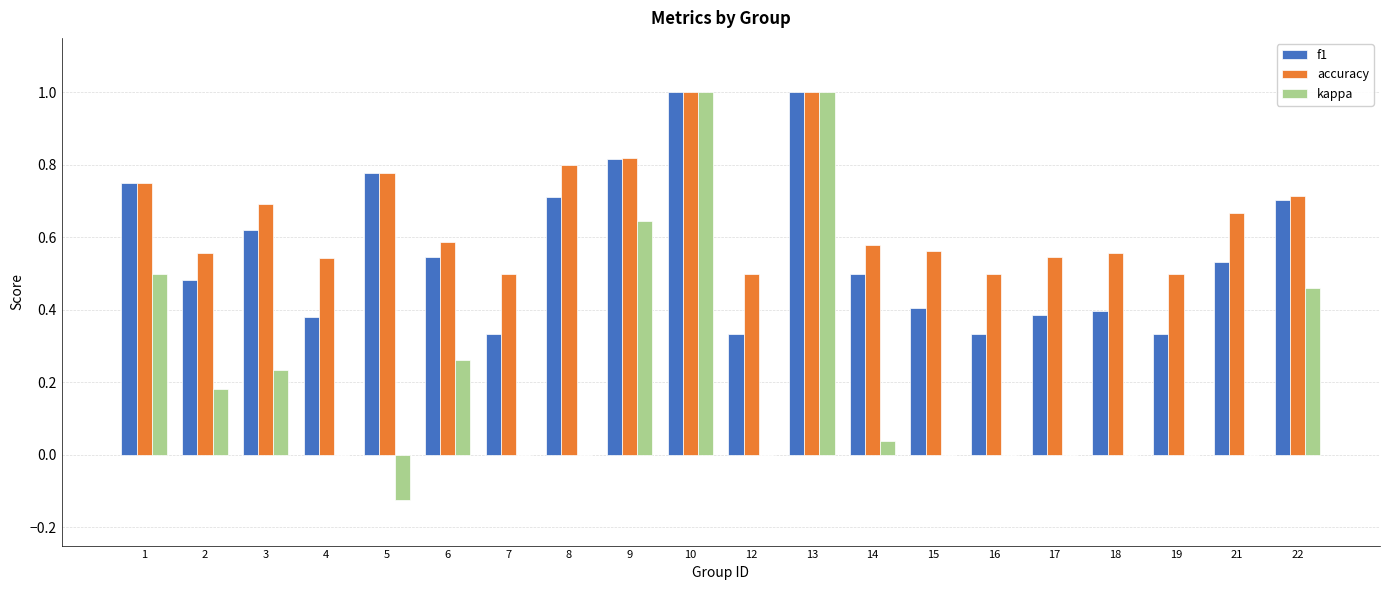

What is the highest value of the kappa series?

1.0